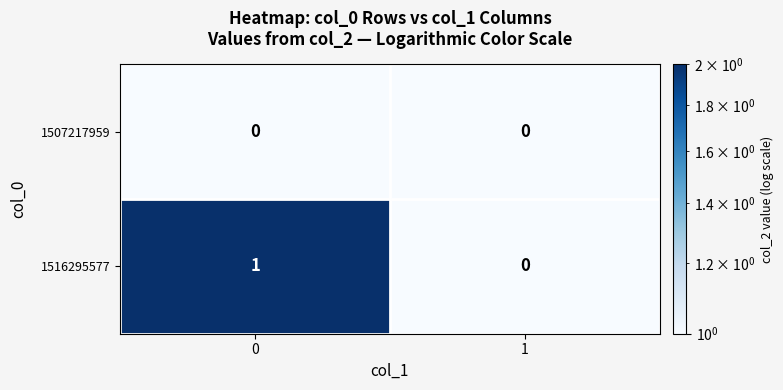

Which series has the widest spread of values?

1516295577